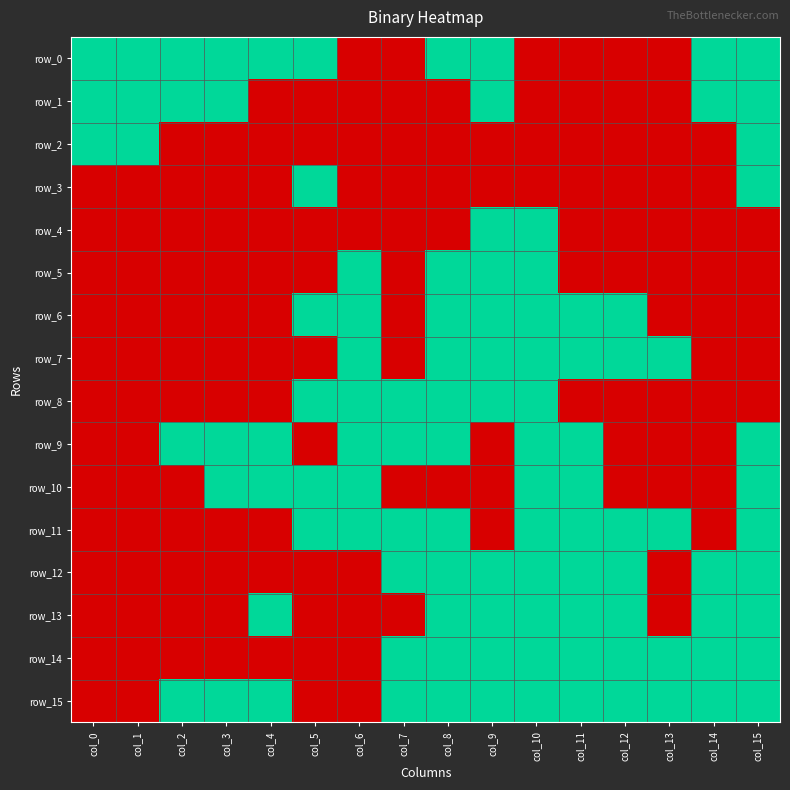

Which series has the largest total across all categories?

row_15